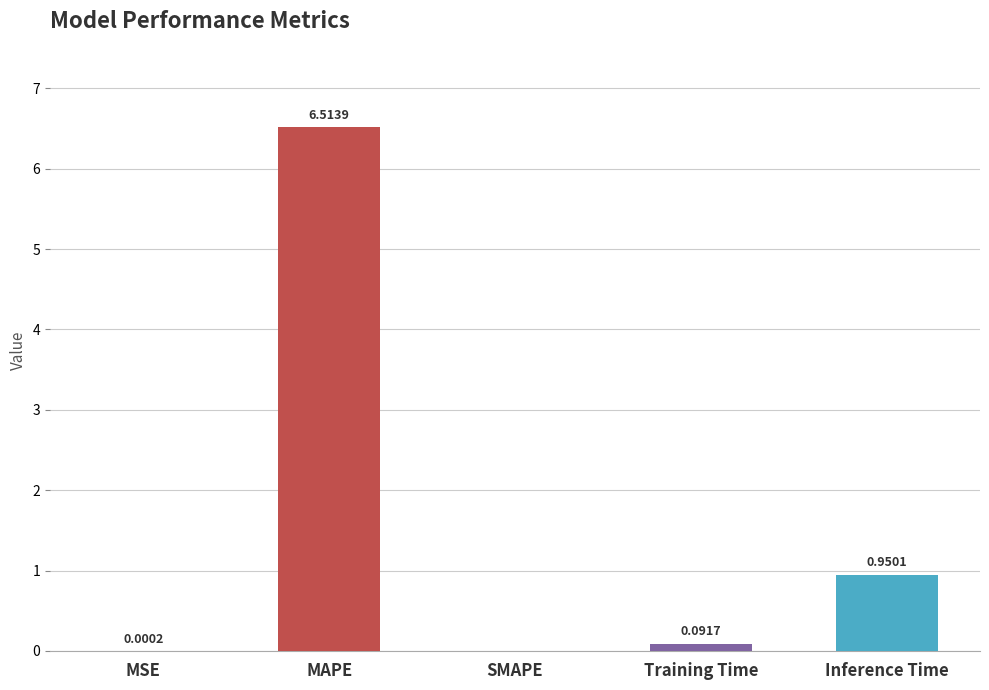

Which category has the highest value across all series?

MAPE